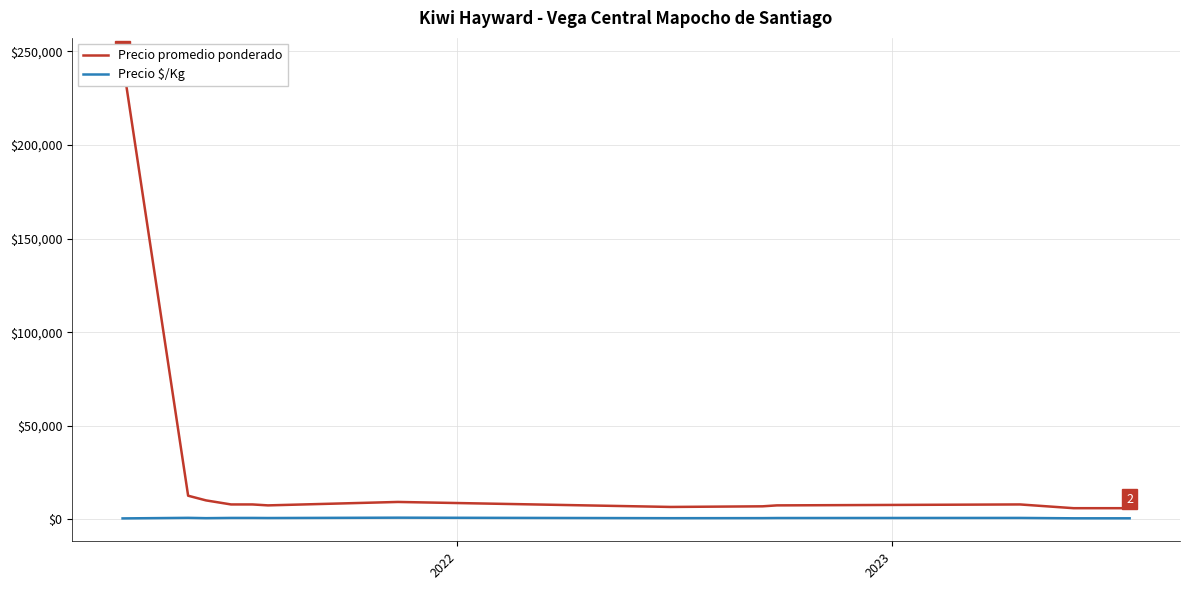

True or false: Precio $/Kg and Precio promedio ponderado intersect in this chart.

False